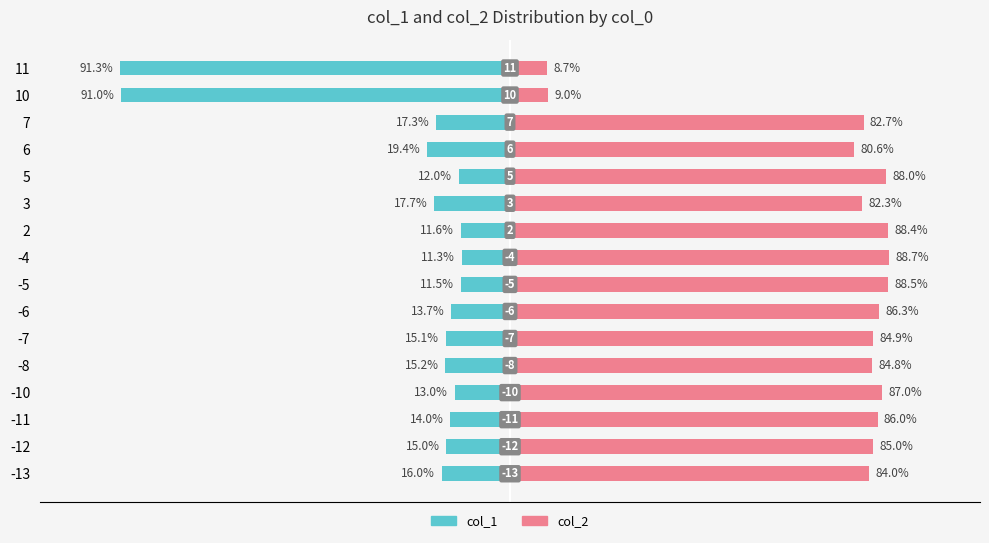

What is the maximum value for col_2 (right)?

88.7